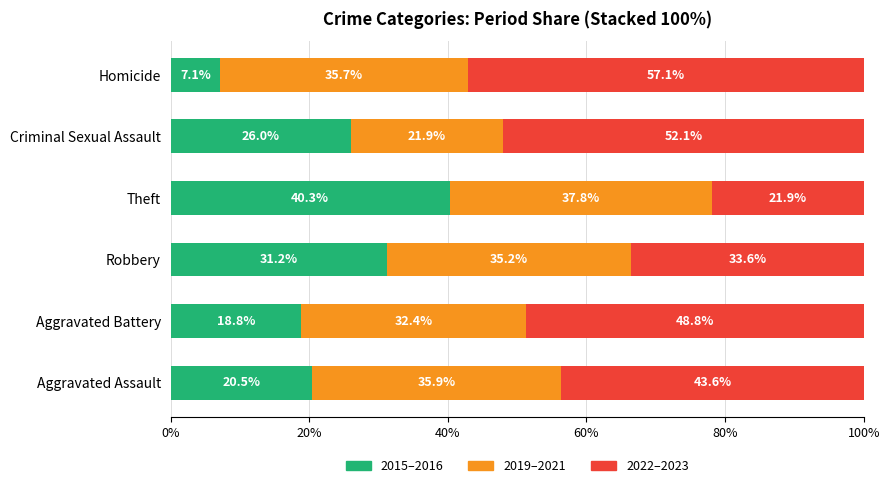

What is the highest value of the 2015–2016 series?

40.3